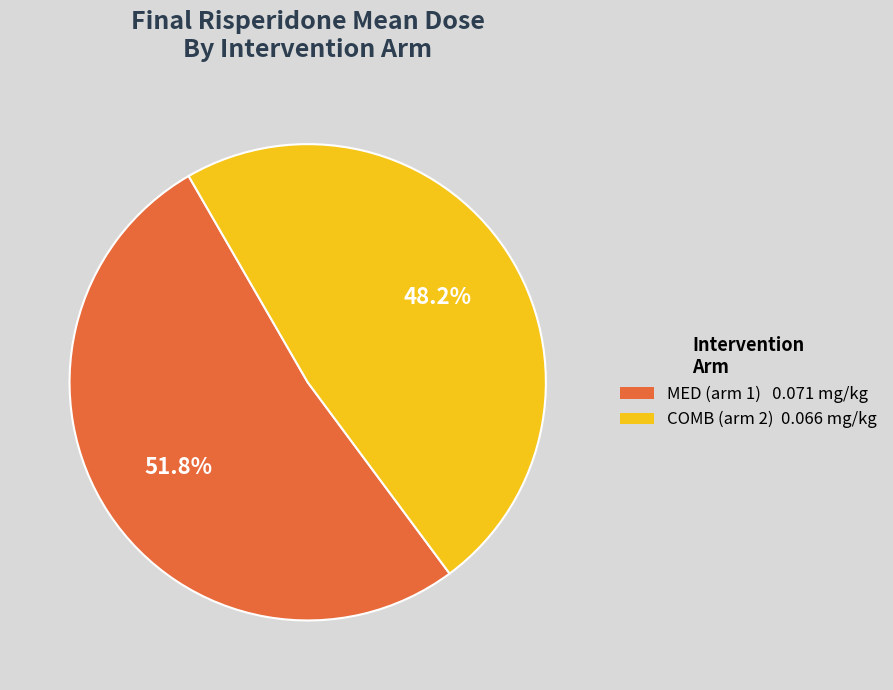

How many slices are in this pie chart?

2